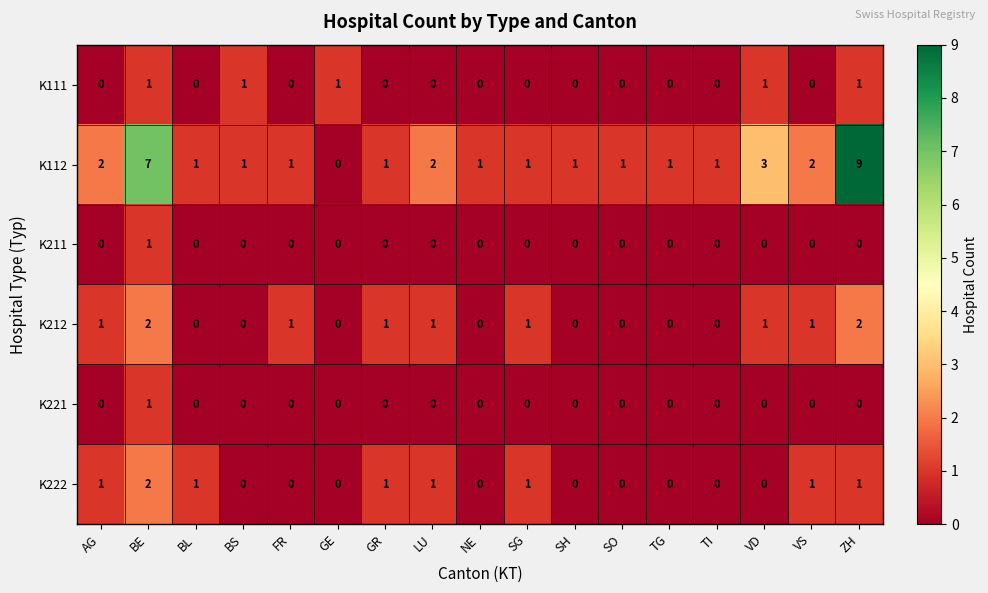

True or false: K221 has a value of -1 at LU.

False